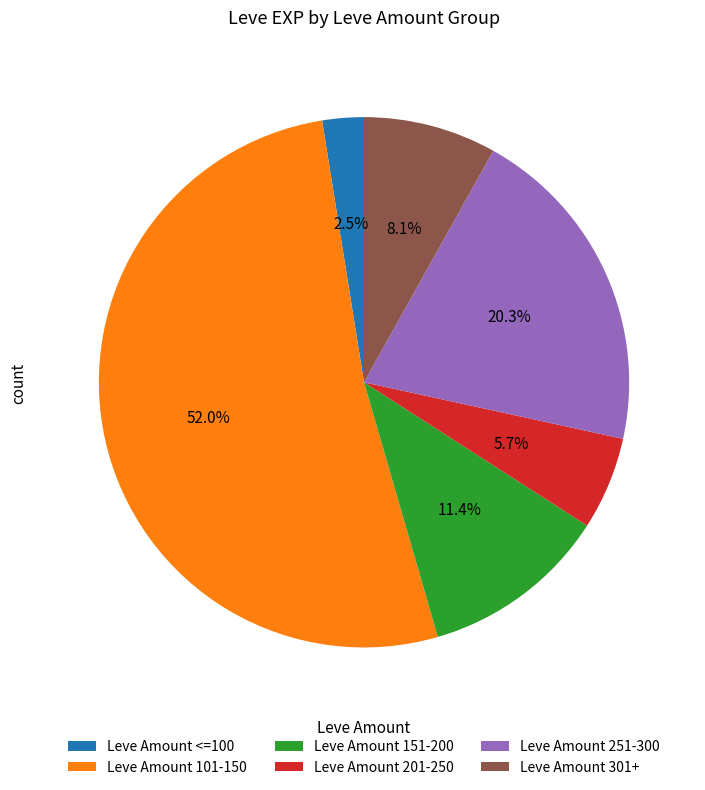

Between Leve Amount 251-300 and Leve Amount 201-250, which is larger?

Leve Amount 251-300